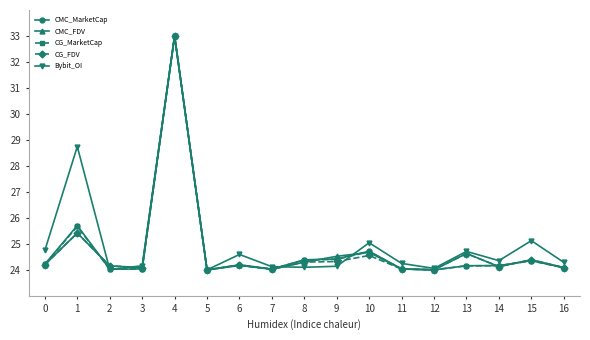

The CMC_FDV series shows 6.3 at 16. True or false?

False